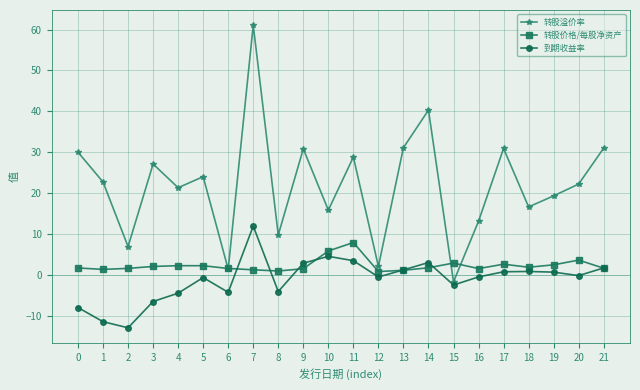

At 17, list the series in order from smallest to largest.

到期收益率, 转股价格/每股净资产, 转股溢价率